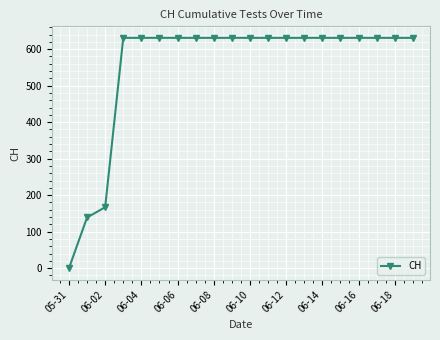

What is the average value?

552